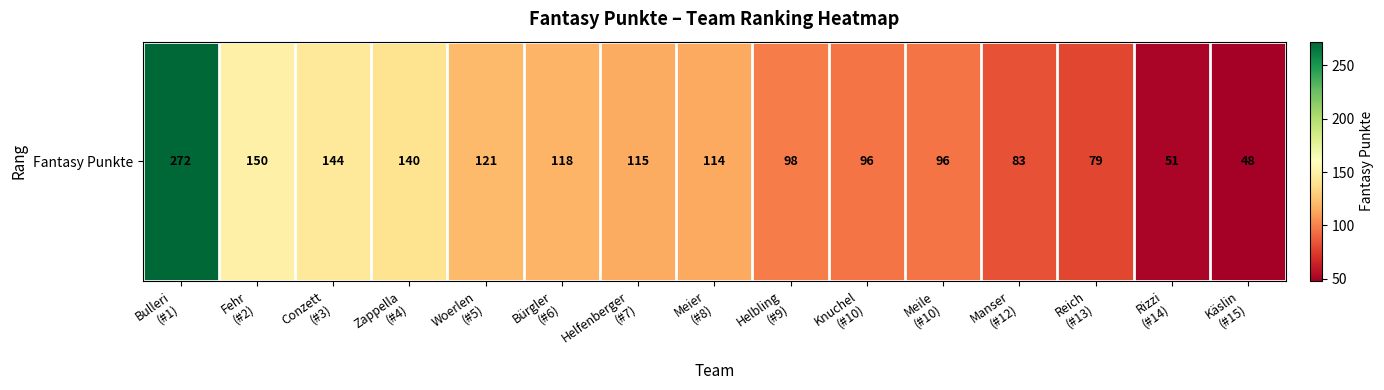

The chart shows a value of 250 at Zappella
(#4). True or false?

False